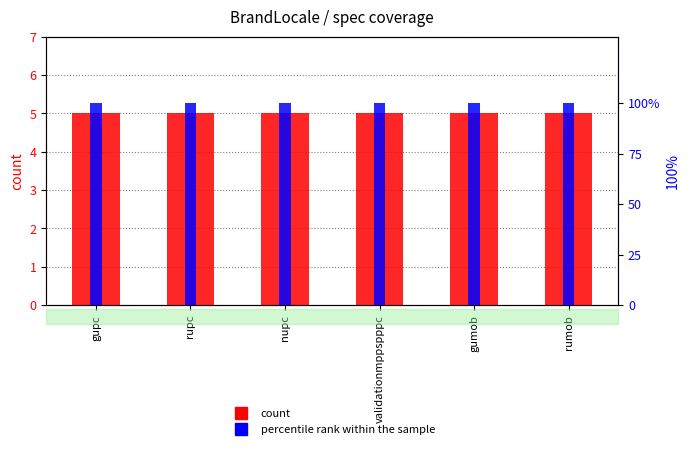

What is the approximate value of count at gumob?

5